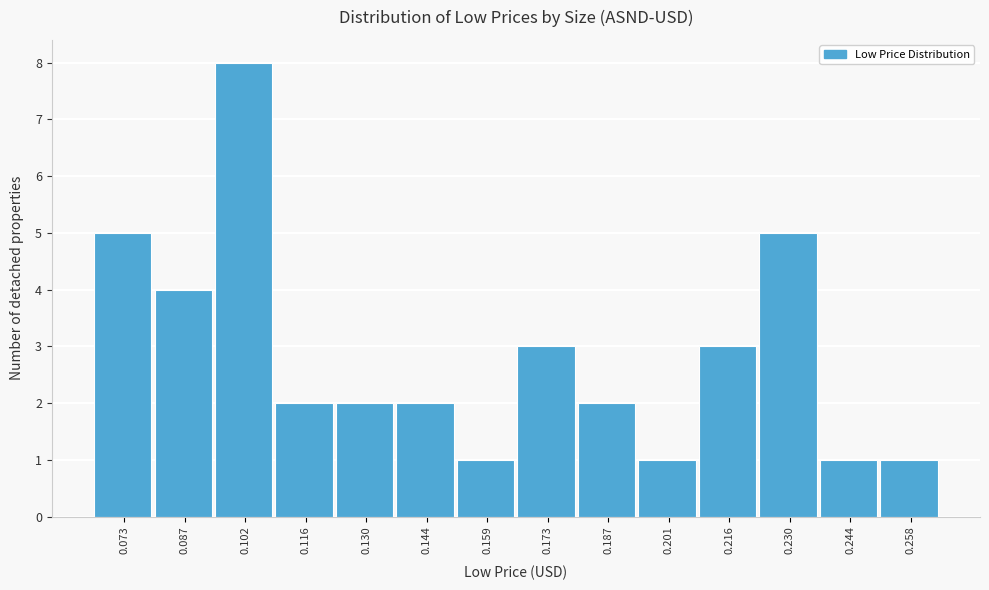

What is the height of the bar covering 0.138 to 0.152 on the x-axis? Neither the bar edges nor the heights are printed on the chart, so give them approximately, as read against the axes.

2